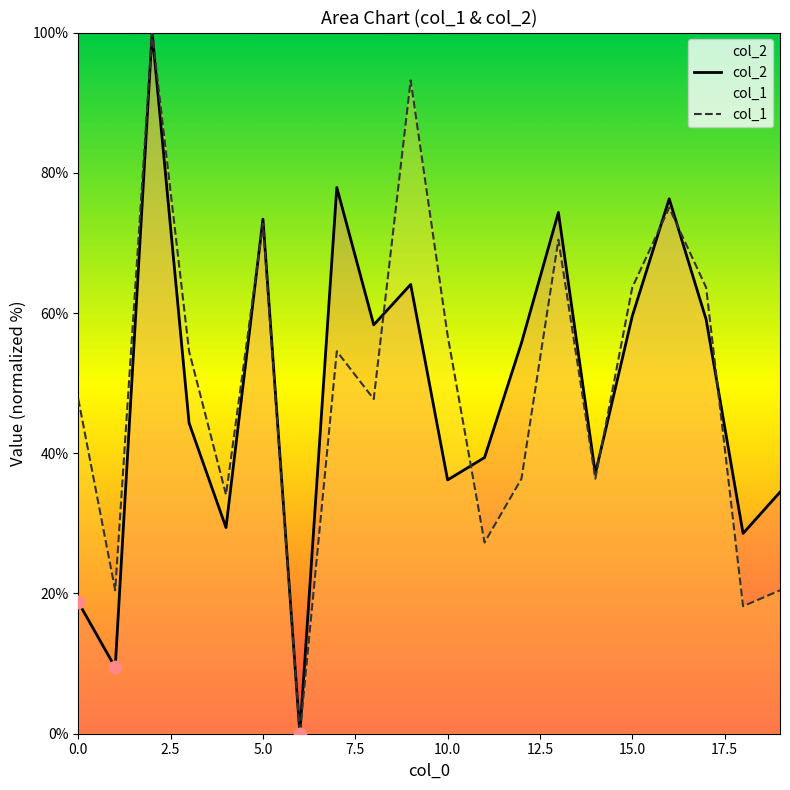

What are all the series names shown in the legend?

col_2, col_1